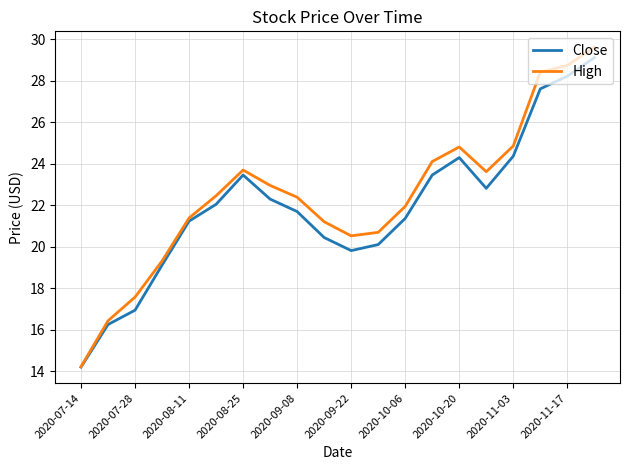

What is the maximum value shown in the chart?

29.6